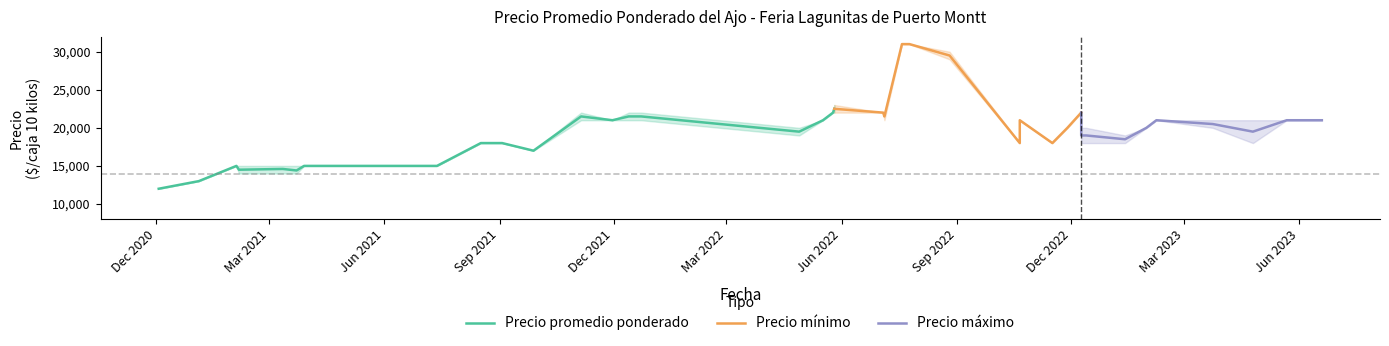

True or false: Precio maximo and Precio promedio ponderado intersect in this chart.

False